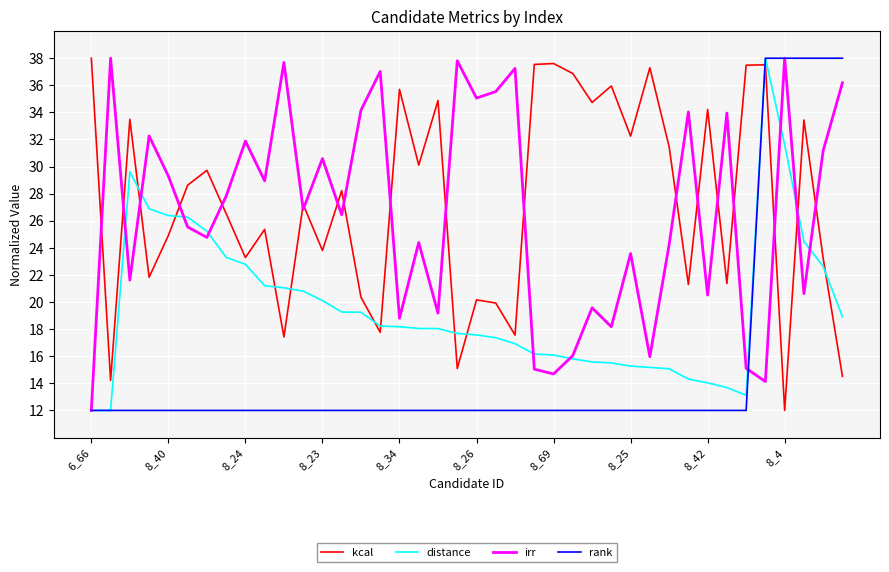

After their last crossing, which series has the higher values: irr or rank?

rank